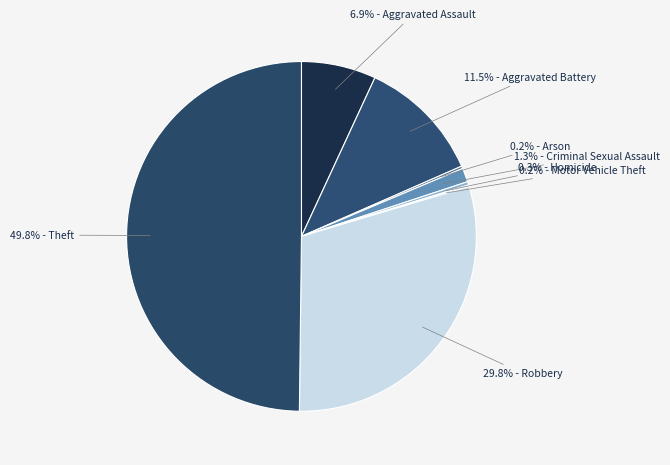

Which has a higher value, 1.3% - Criminal Sexual Assault or 11.5% - Aggravated Battery?

11.5% - Aggravated Battery